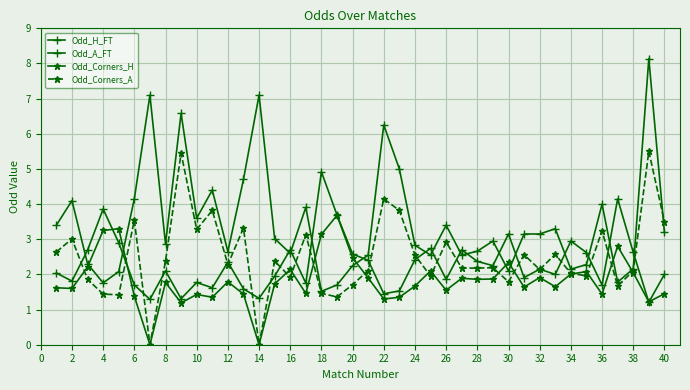

How many values in the Odd_Corners_H series exceed 1?

38